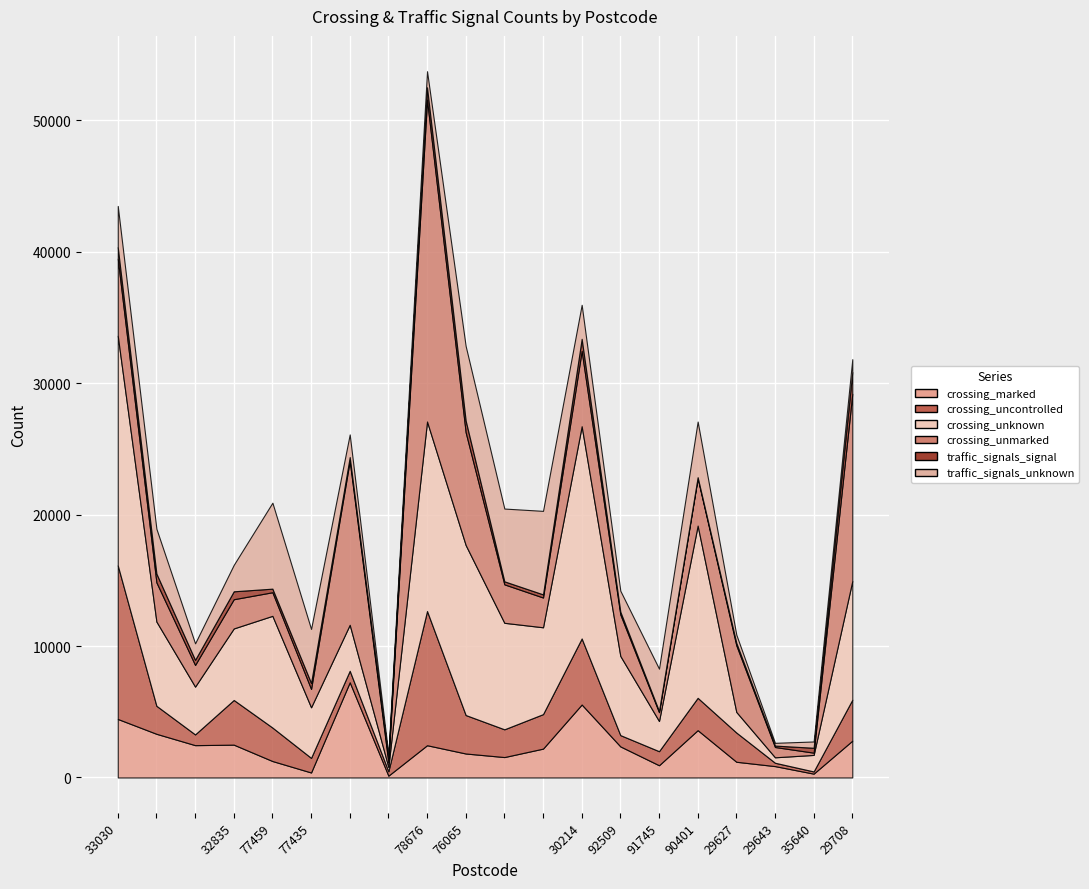

Is it true that crossing_uncontrolled equals 130 at 29643?

False